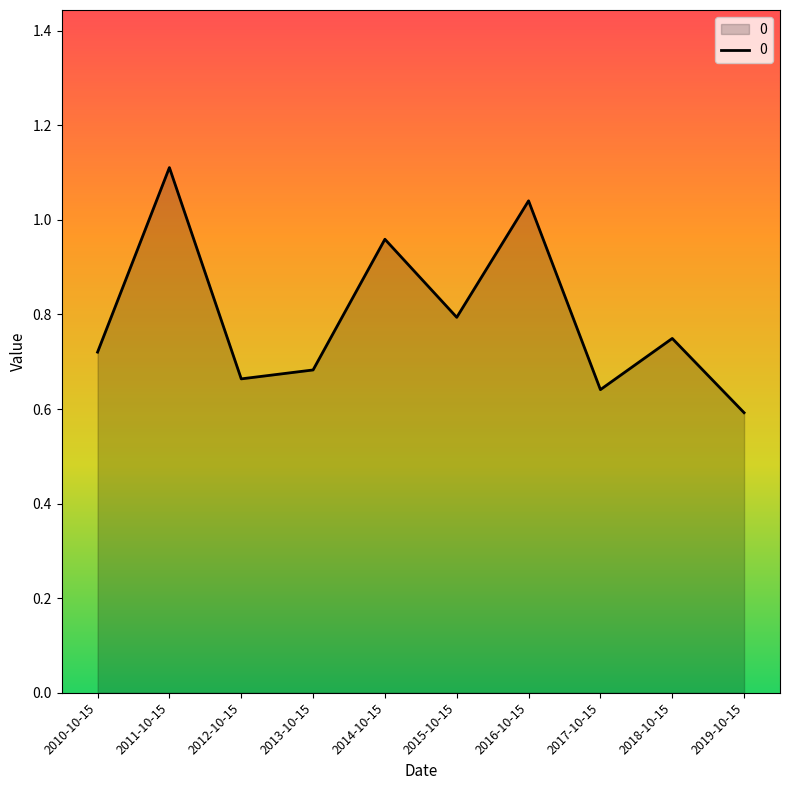

Does the chart display data point markers on the line(s)?

No